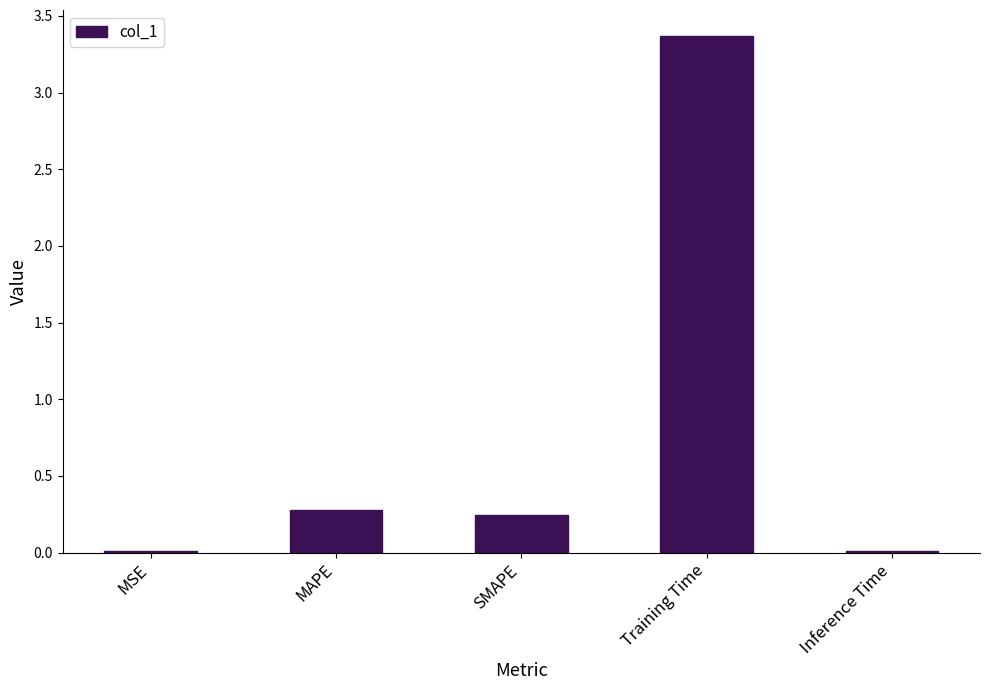

What is the sum of the values at MAPE and Training Time?

3.6